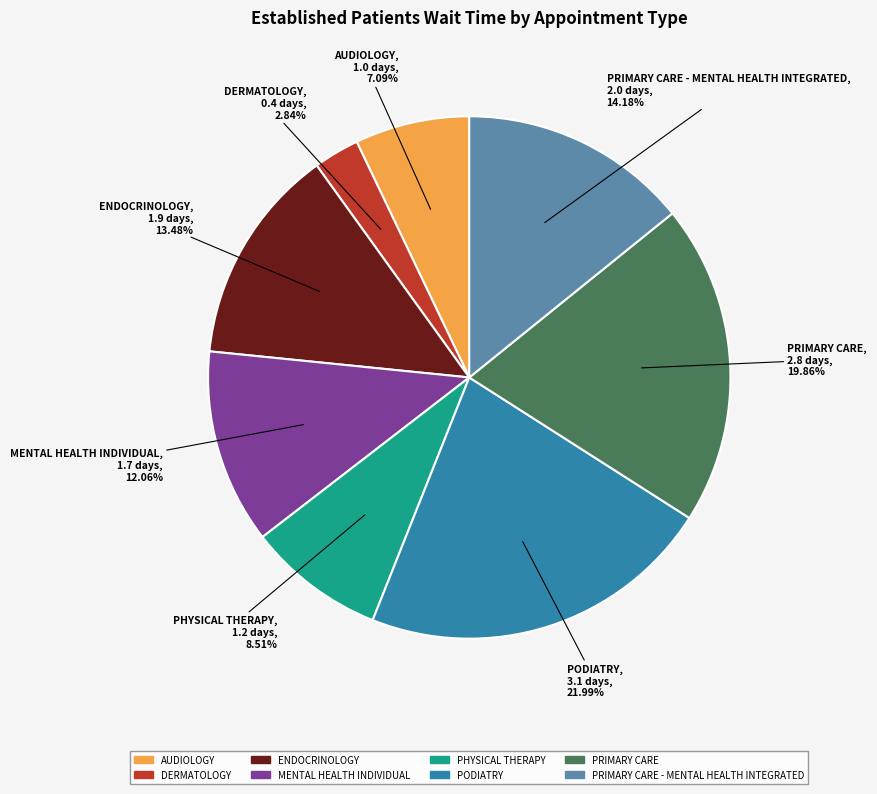

Is there any slice that represents more than half of the pie?

No